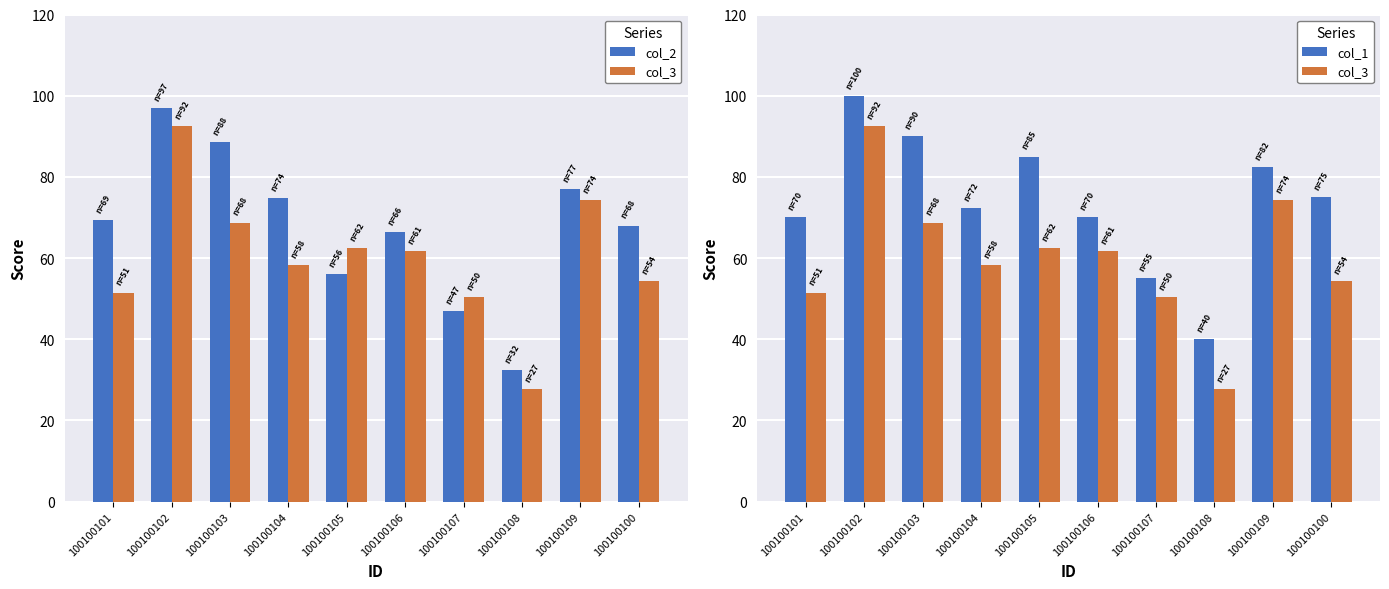

What is the difference between the maximum and second lowest values in the col_1 series?

45.0